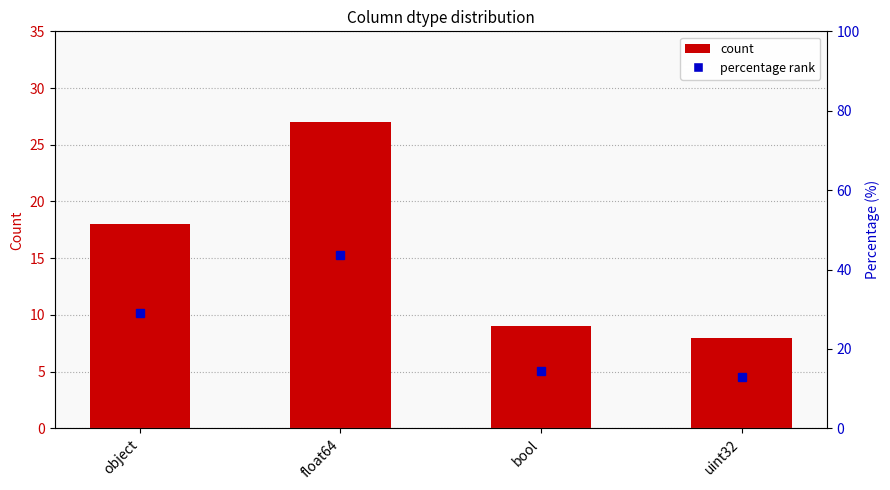

At which label is percentage rank closest to 28?

object